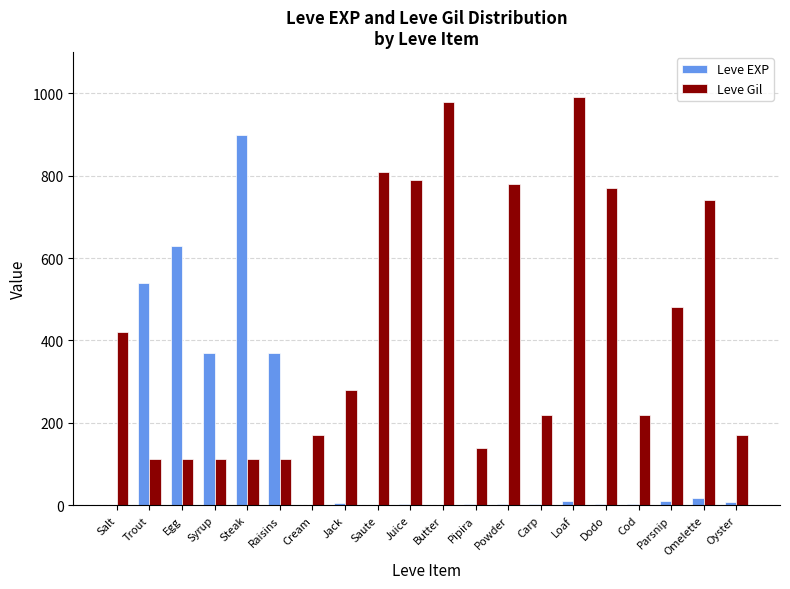

What is the maximum value shown in the chart?

990